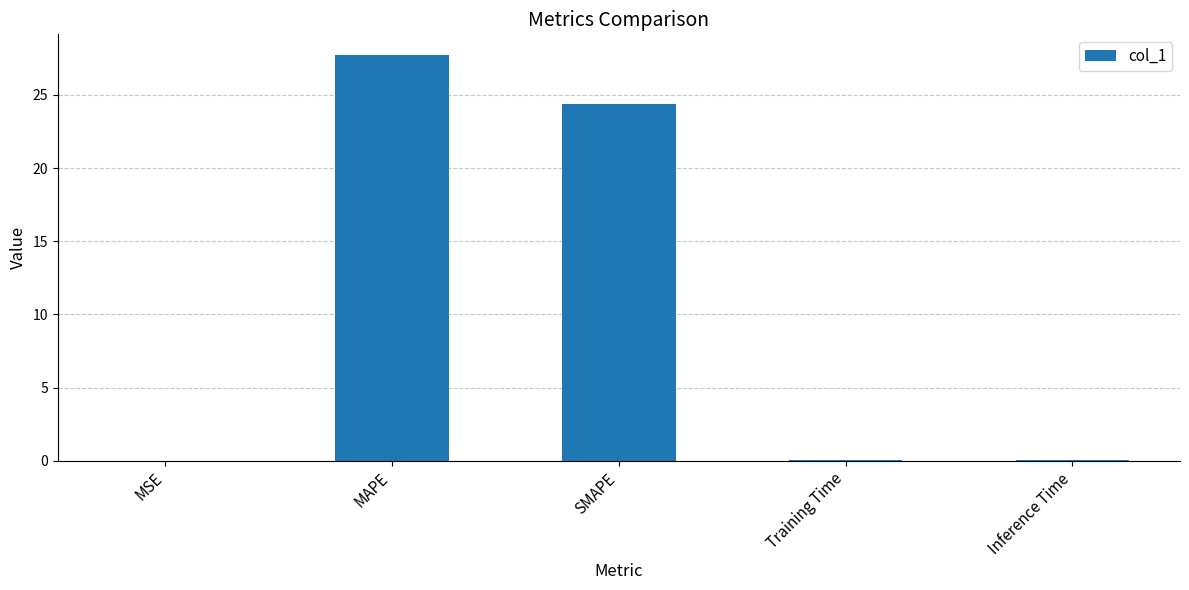

Where is the data nearest to the value 13?

SMAPE